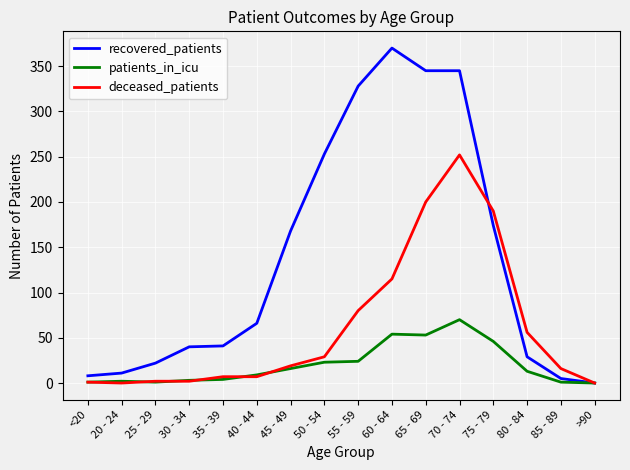

What is the sum of the deceased_patients values at >90 and 70 - 74?

252